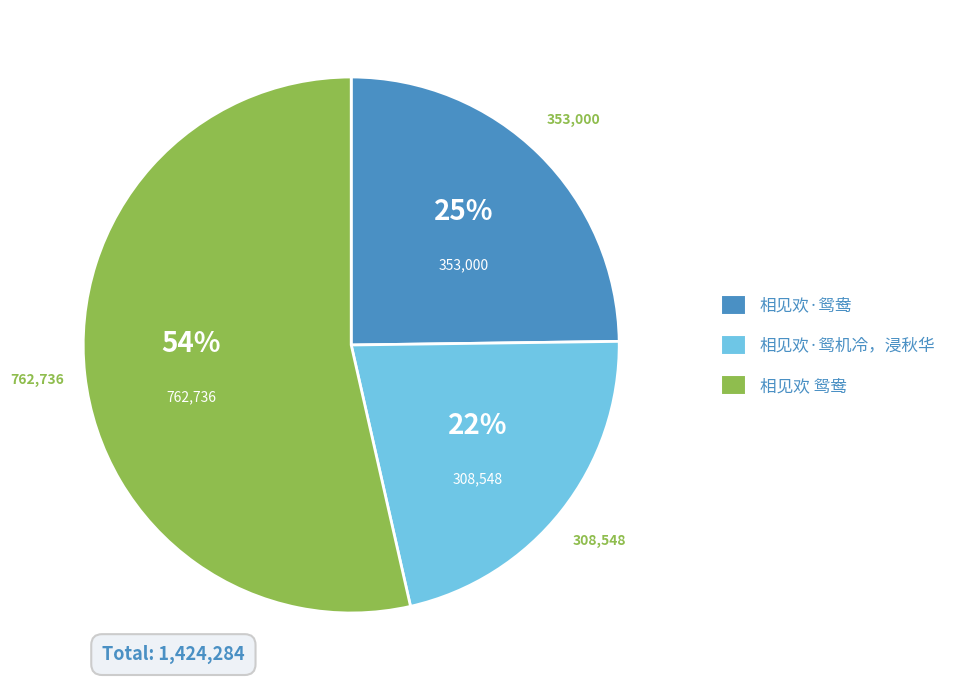

Rank the categories by value from highest to lowest.

相见欢 鸳鸯, 相见欢·鸳鸯, 相见欢·鸳机冷，浸秋华